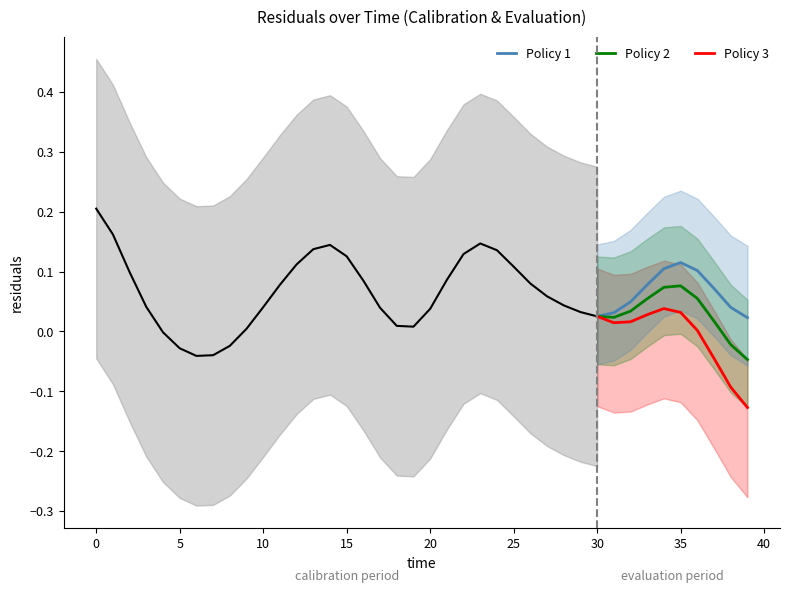

List the series in order of their peak value, lowest first.

Policy 3, Policy 2, Policy 1